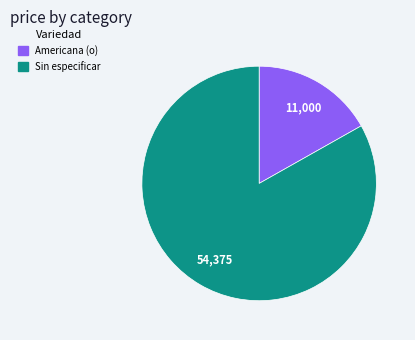

Is there a majority slice in this chart?

Yes